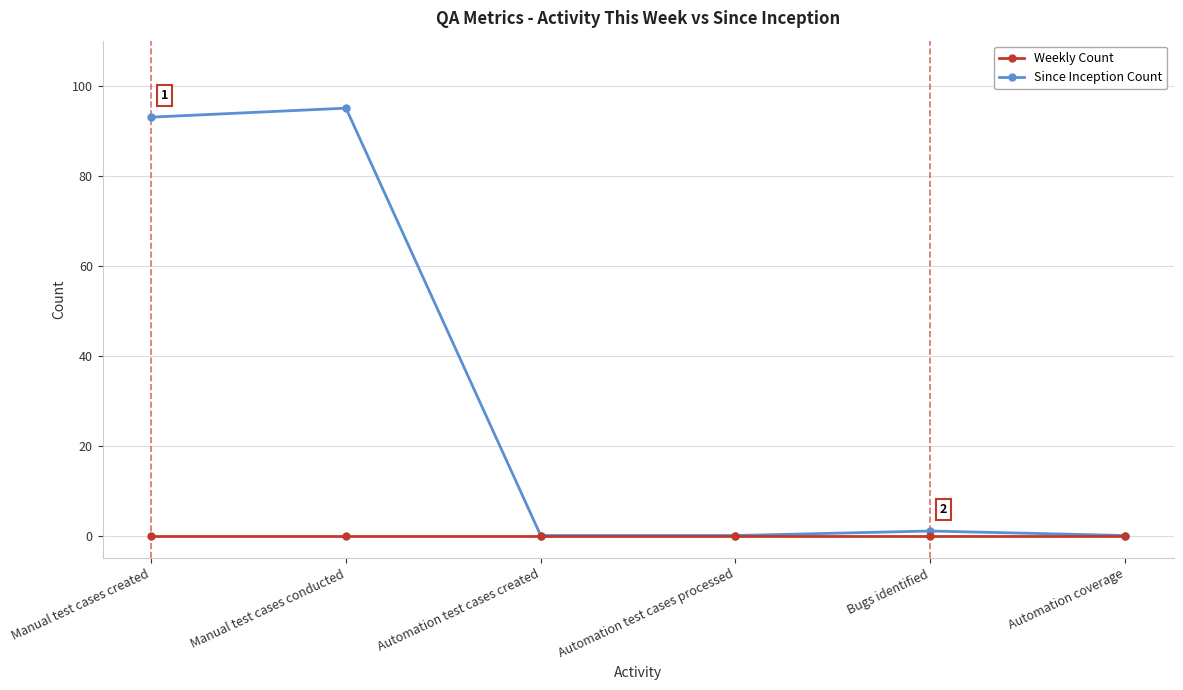

Which series has the largest total across all categories?

Since Inception Count